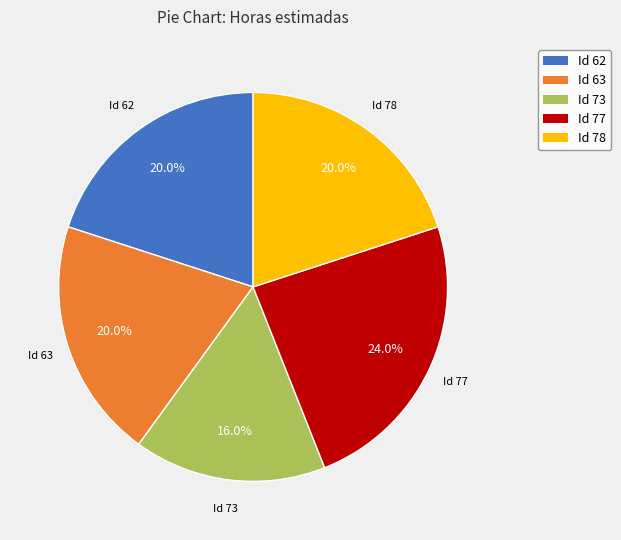

Is there a majority slice in this chart?

No